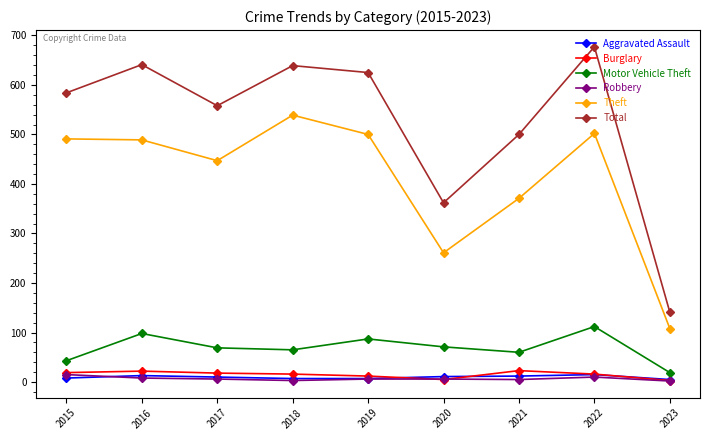

What is the total value across all series at 2015?

1160